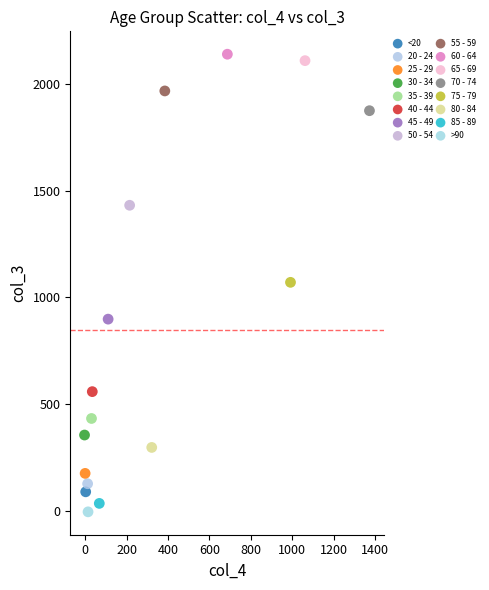

Which series reaches the maximum Y coordinate?

60 - 64